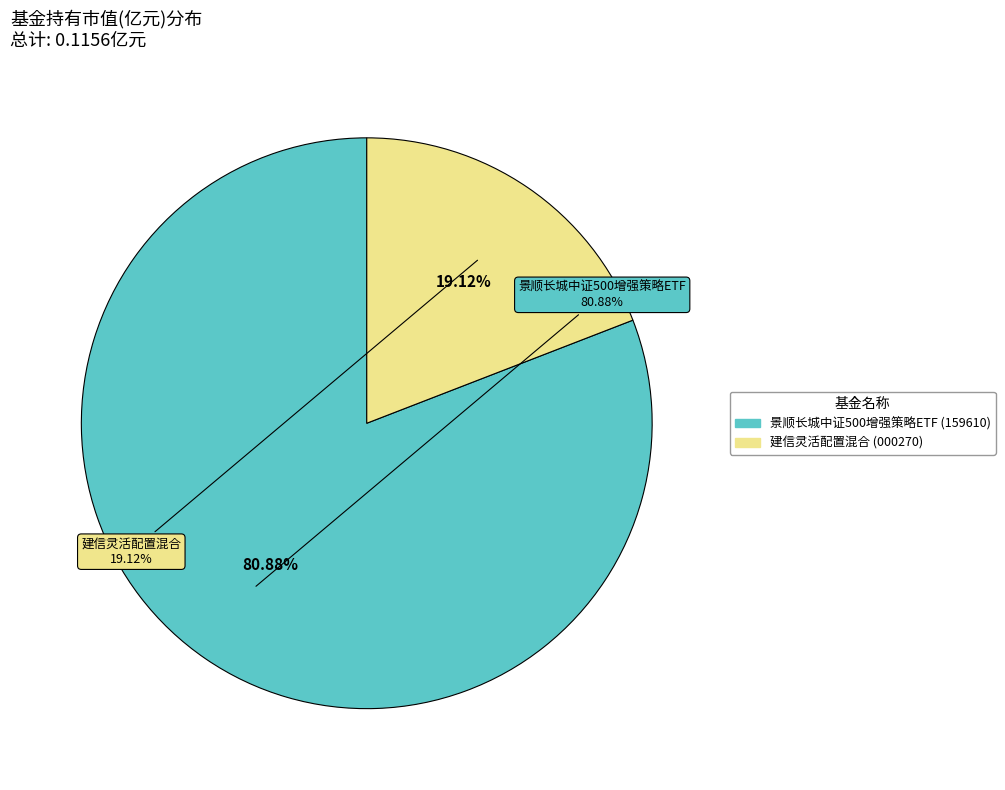

Rank the categories by value from highest to lowest.

景顺长城中证500增强策略ETF, 建信灵活配置混合